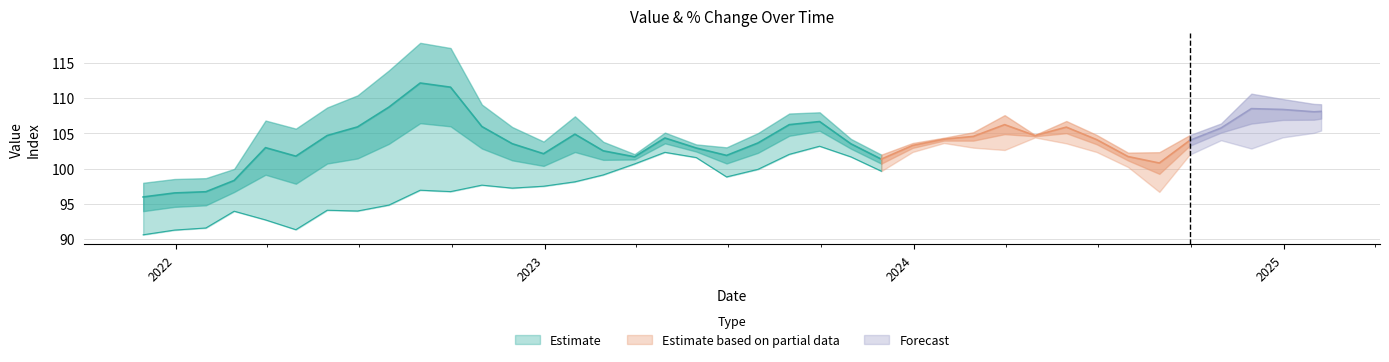

True or false: Value has a value of 27.7 at 2022-02-28.

False